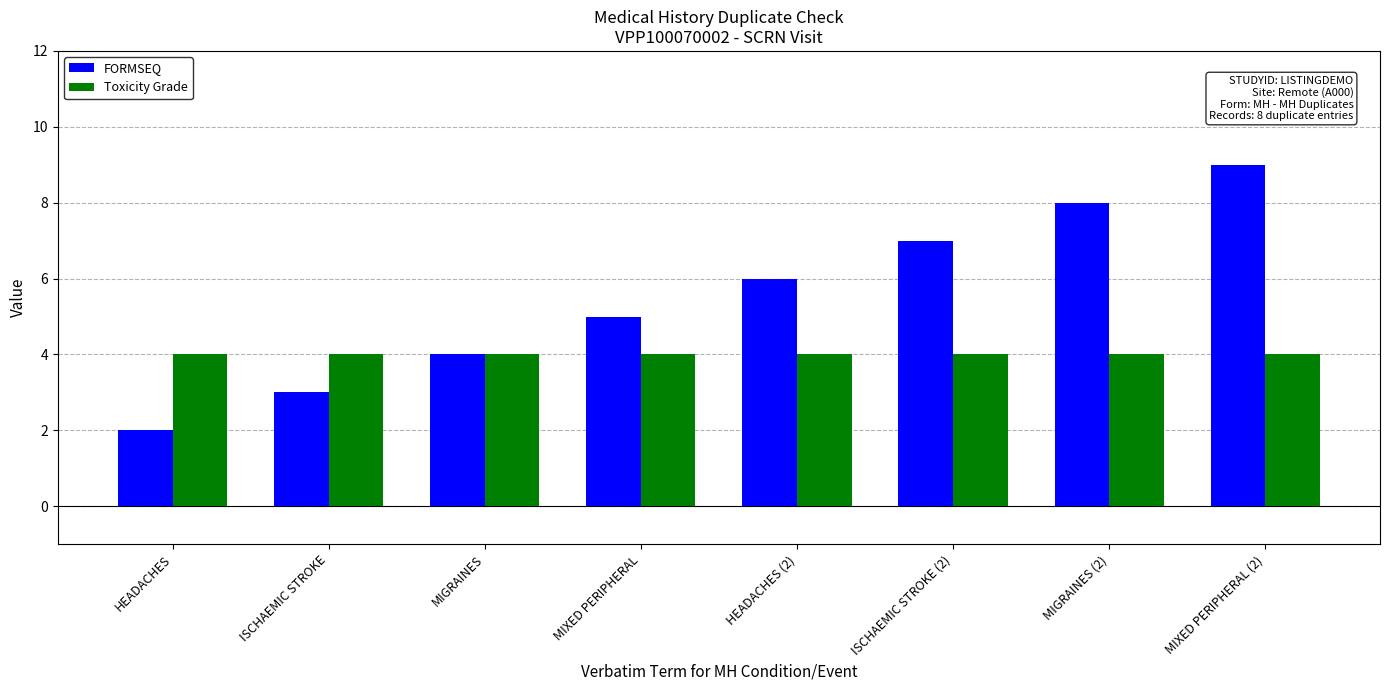

At MIXED PERIPHERAL (2), list the series in order from smallest to largest.

Toxicity Grade, FORMSEQ